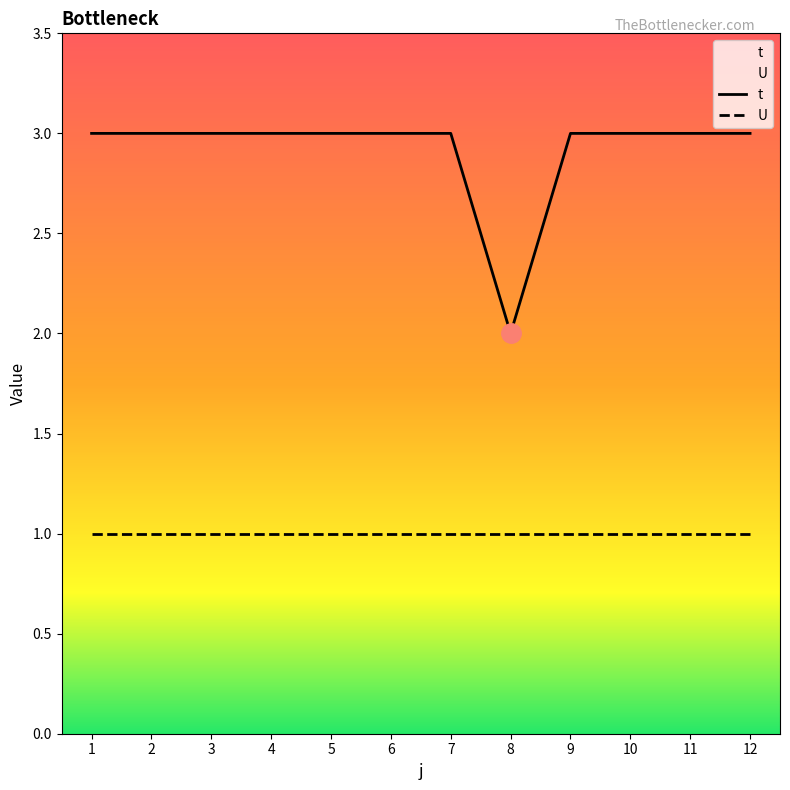

How many distinct data groups are displayed?

2